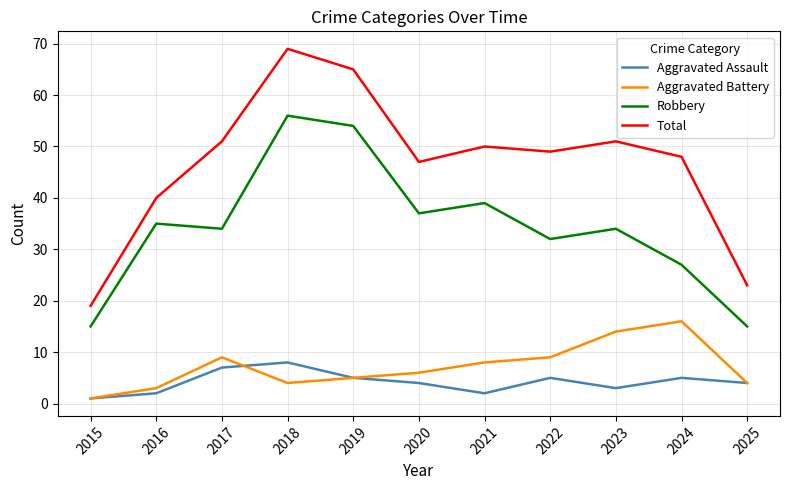

Reading left to right, what are all the values shown in this chart?

Aggravated Assault: 1	2	7	8	5	4	2	5	3	5	4
Aggravated Battery: 1	3	9	4	5	6	8	9	14	16	4
Robbery: 15	35	34	56	54	37	39	32	34	27	15
Total: 19	40	51	69	65	47	50	49	51	48	23